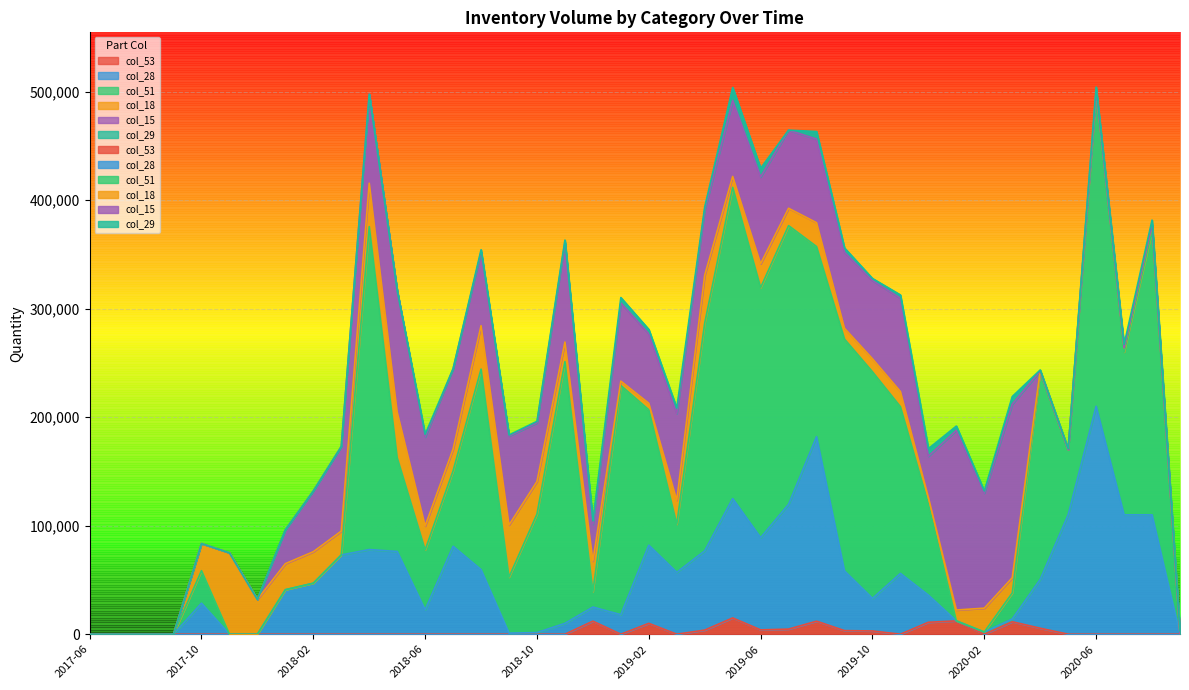

Where is the first local maximum for col_51?

2017-10